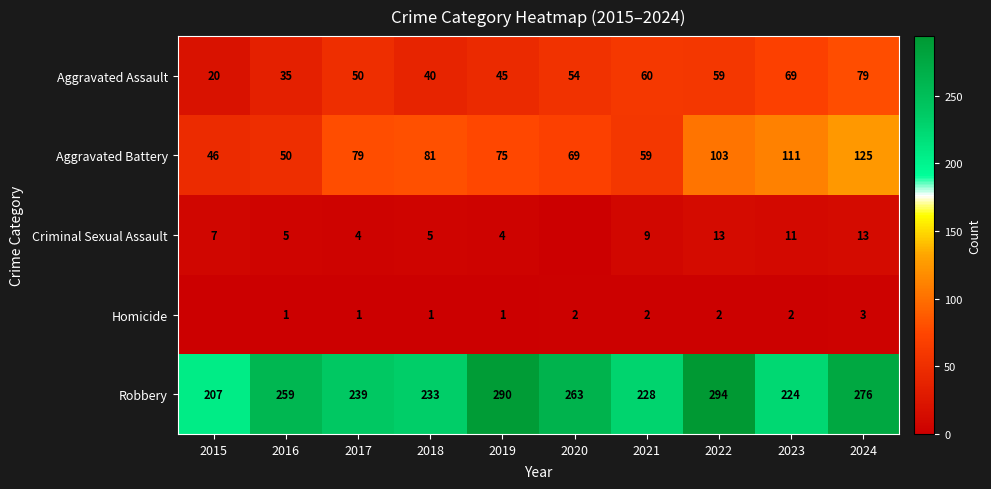

What is the spread (max minus min) of values at 2015?

207